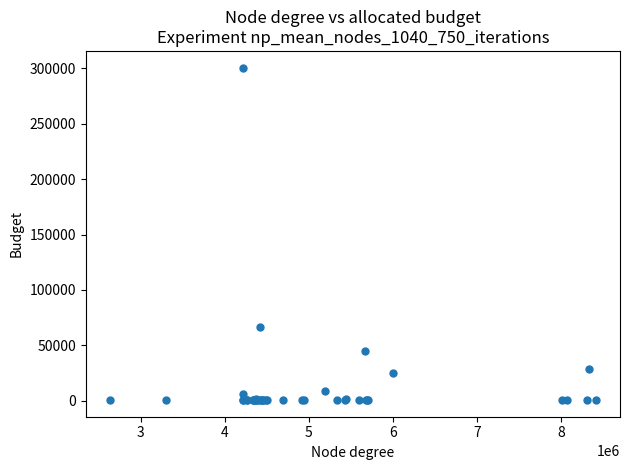

What Y value in the scatter plot is closest to 150648?

66277.3